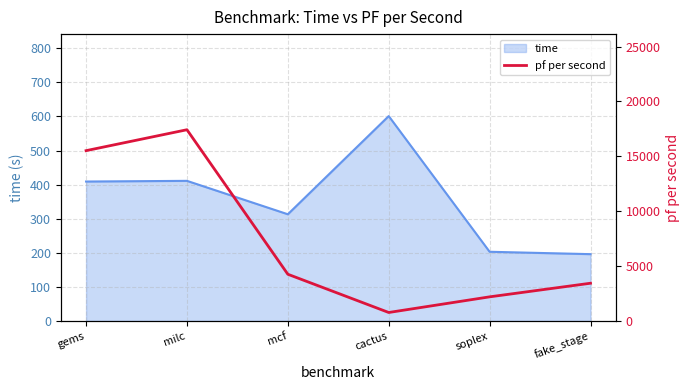

Where is time nearest to the value 398?

gems